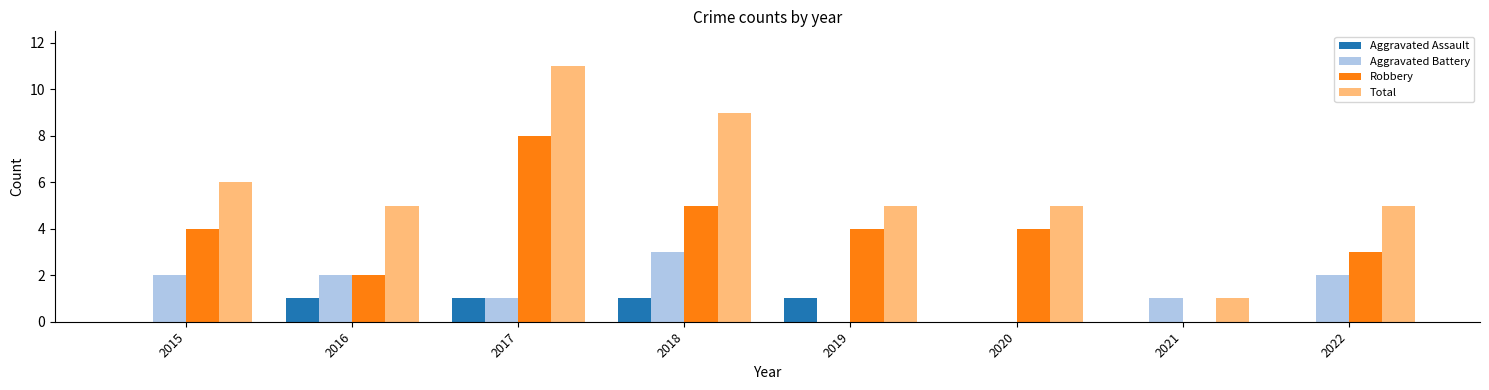

What is the approximate value of Total at 2017?

11